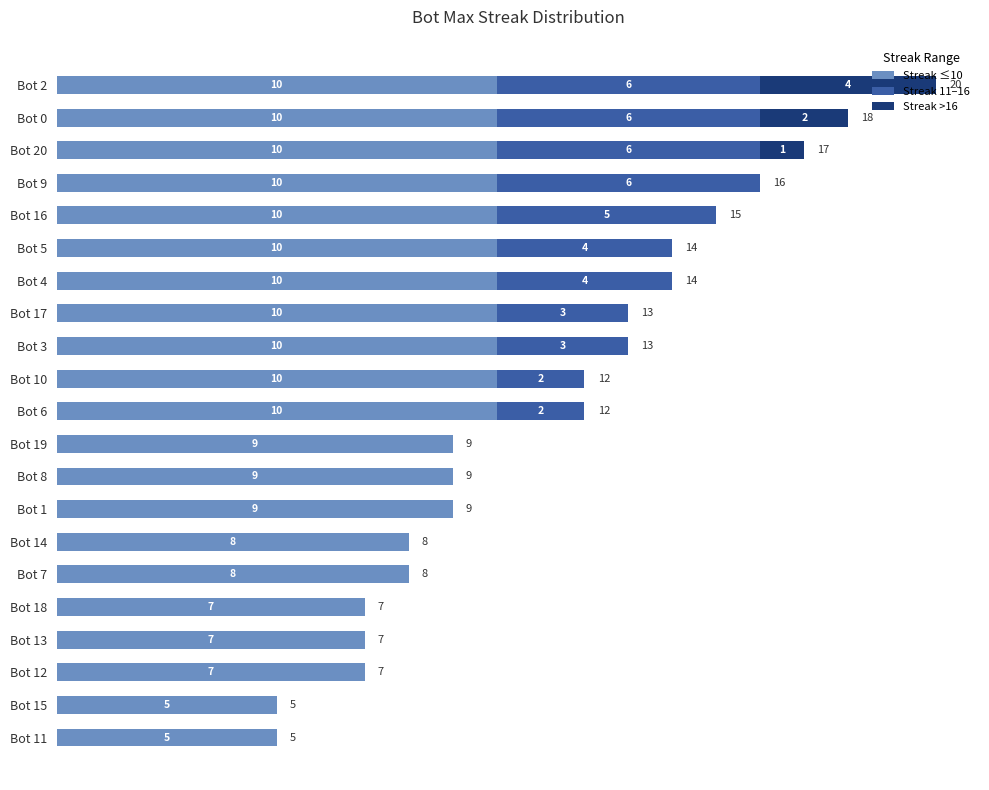

At which category is the sum across all series the highest?

Bot 2